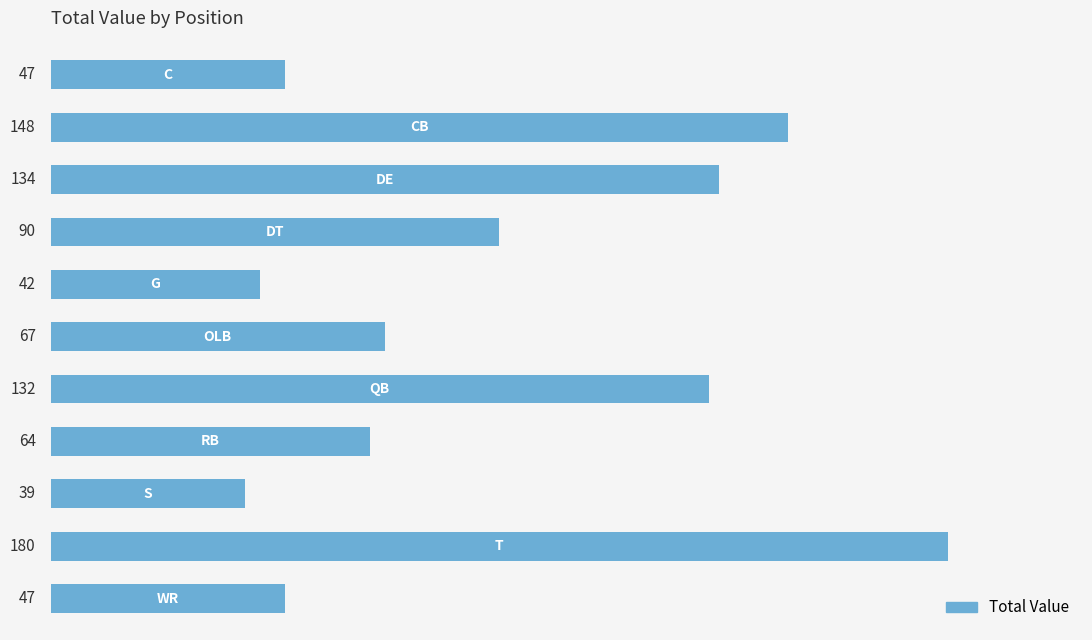

Reading top to bottom, list all the values displayed in this chart.

47	148	134	90	42	67	132	64	39	180	47